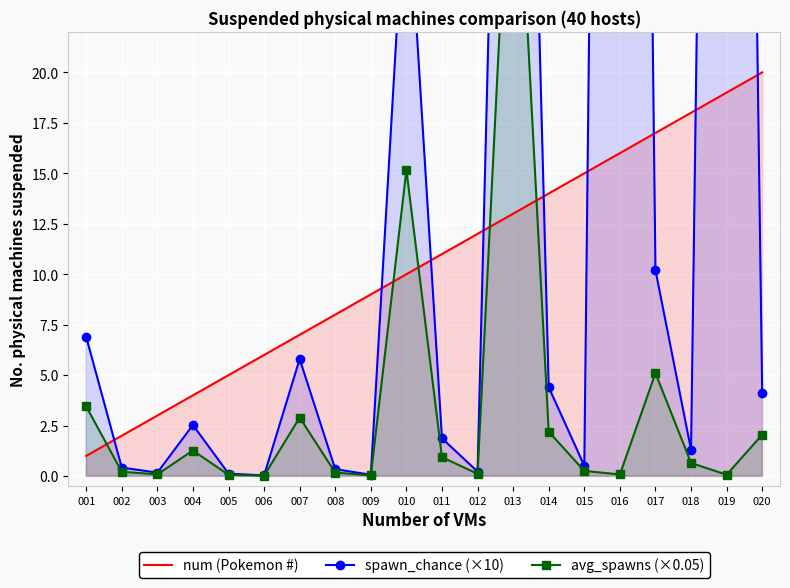

How many values in the spawn_chance (×10) series exceed 2?

10